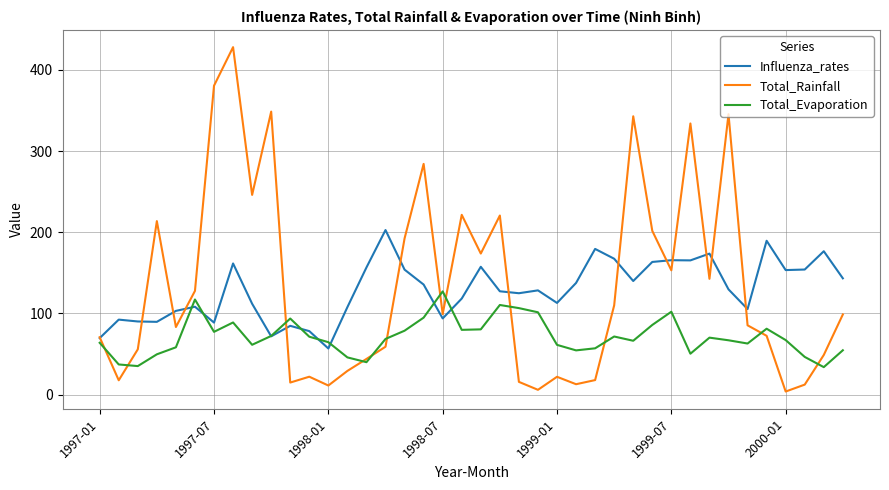

Which series has the largest range (max minus min)?

Total_Rainfall